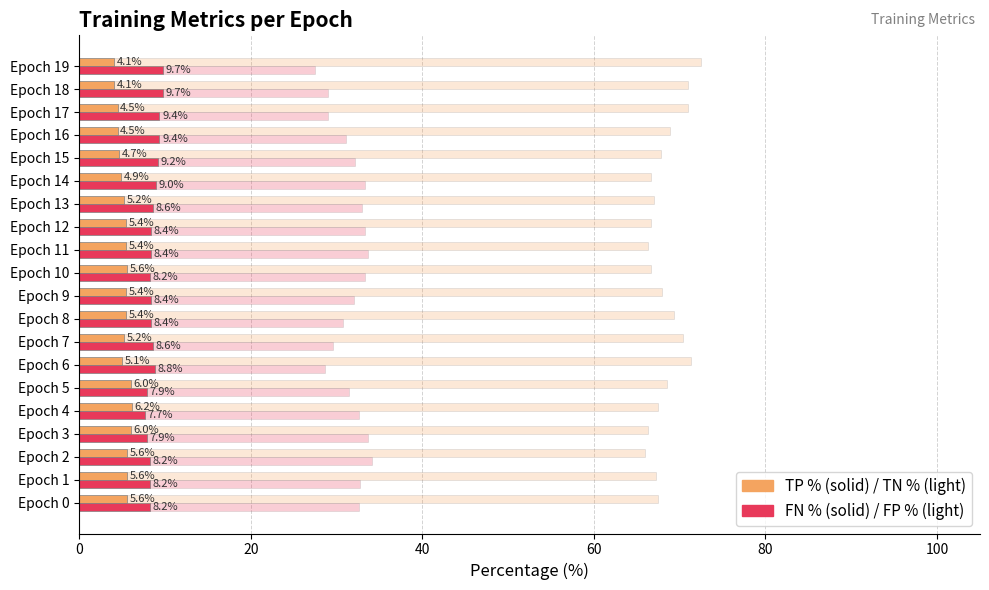

Is it true that TP % equals 2.6 at Epoch 2?

False